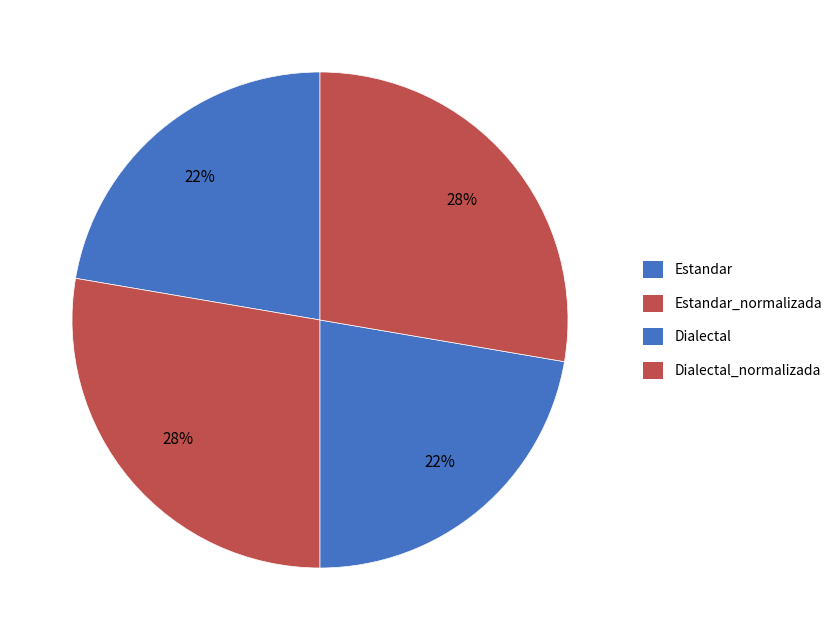

Is there any slice that represents more than half of the pie?

No